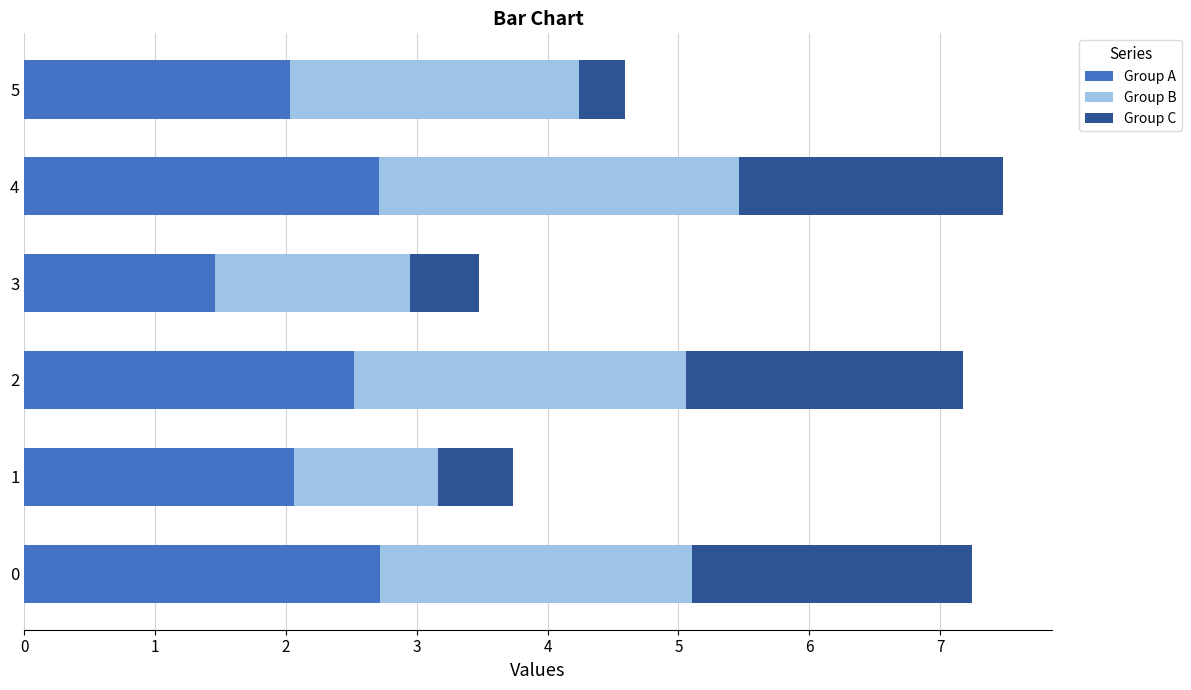

Read the Group A value at 0.

2.7